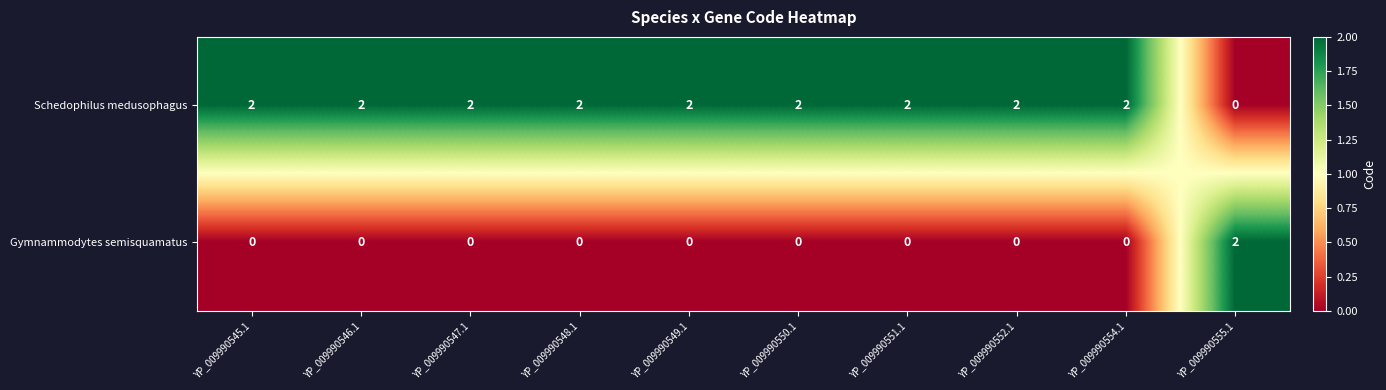

At YP_009990546.1, list the series in order from smallest to largest.

Gymnammodytes semisquamatus, Schedophilus medusophagus